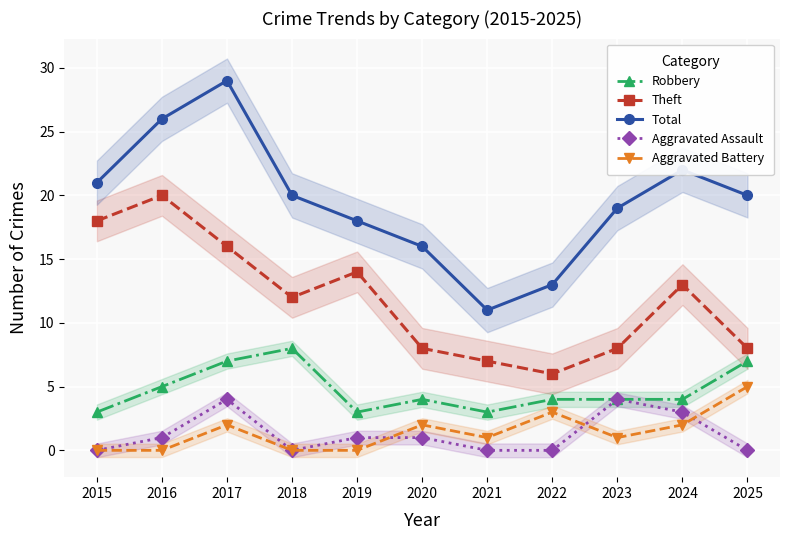

Where is Robbery nearest to the value 5?

2016